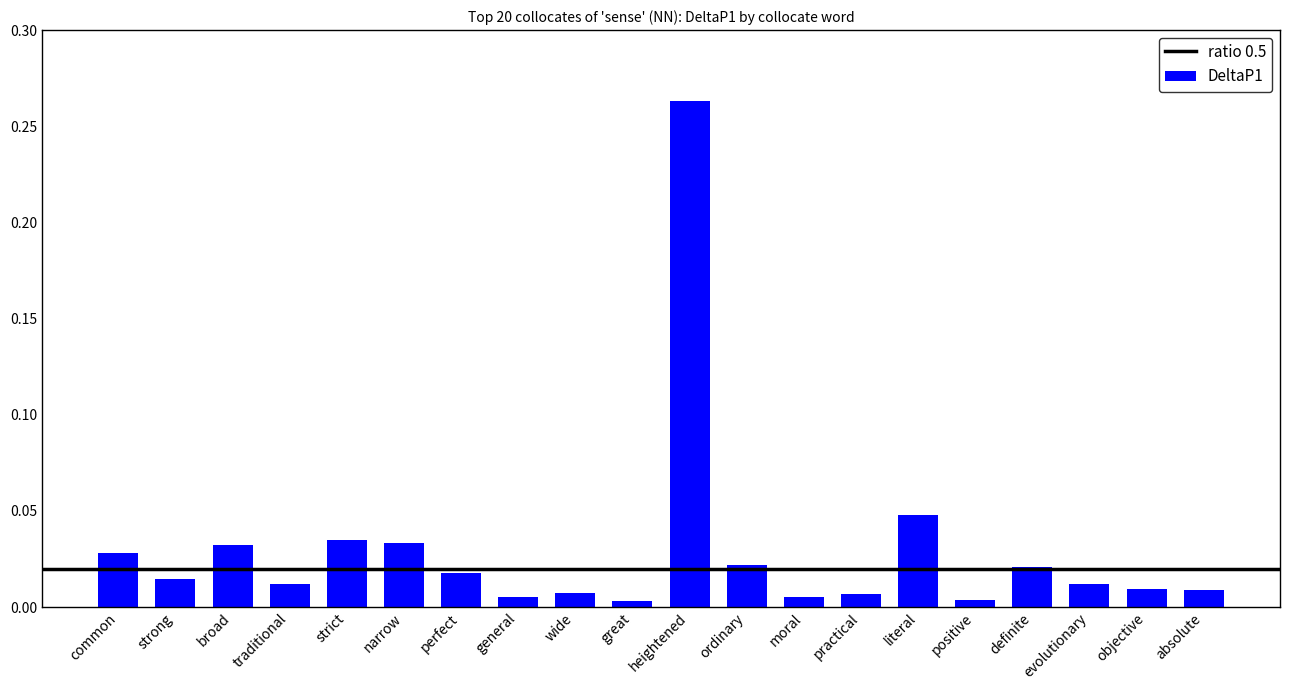

Which has a higher value, heightened or great?

heightened